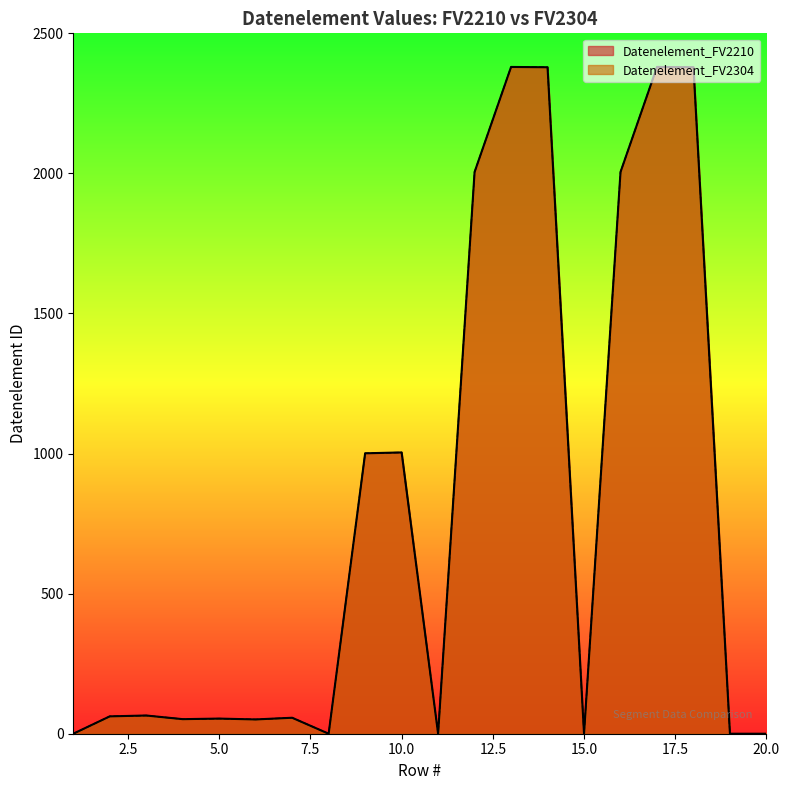

What is the value of the Datenelement_FV2304 point at the 4th from the left?

52